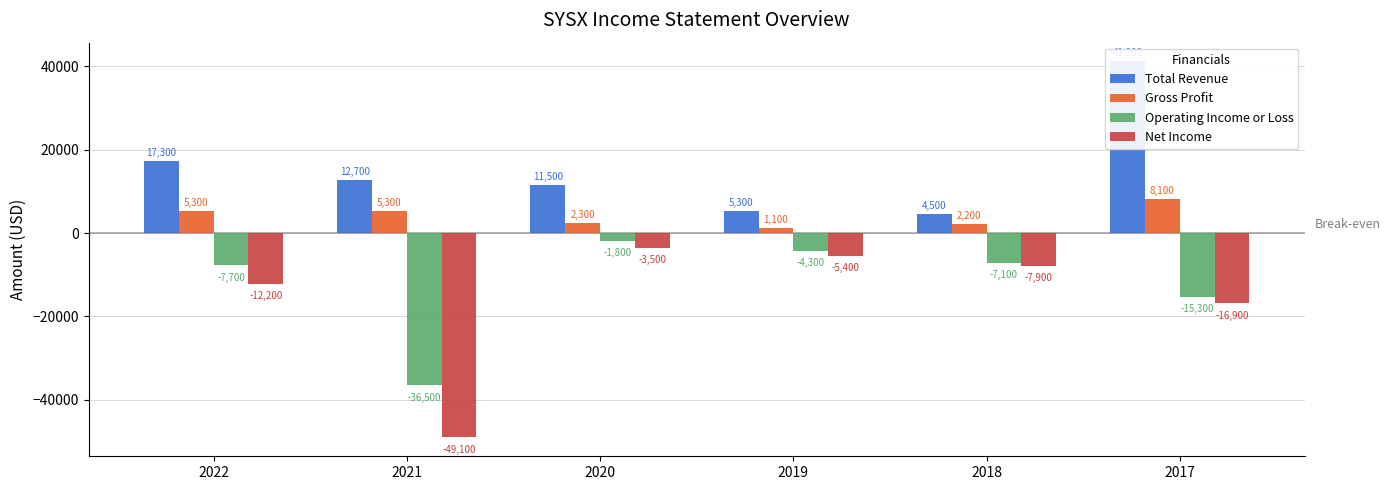

What are all the series names shown in the legend?

Total Revenue, Gross Profit, Operating Income or Loss, Net Income